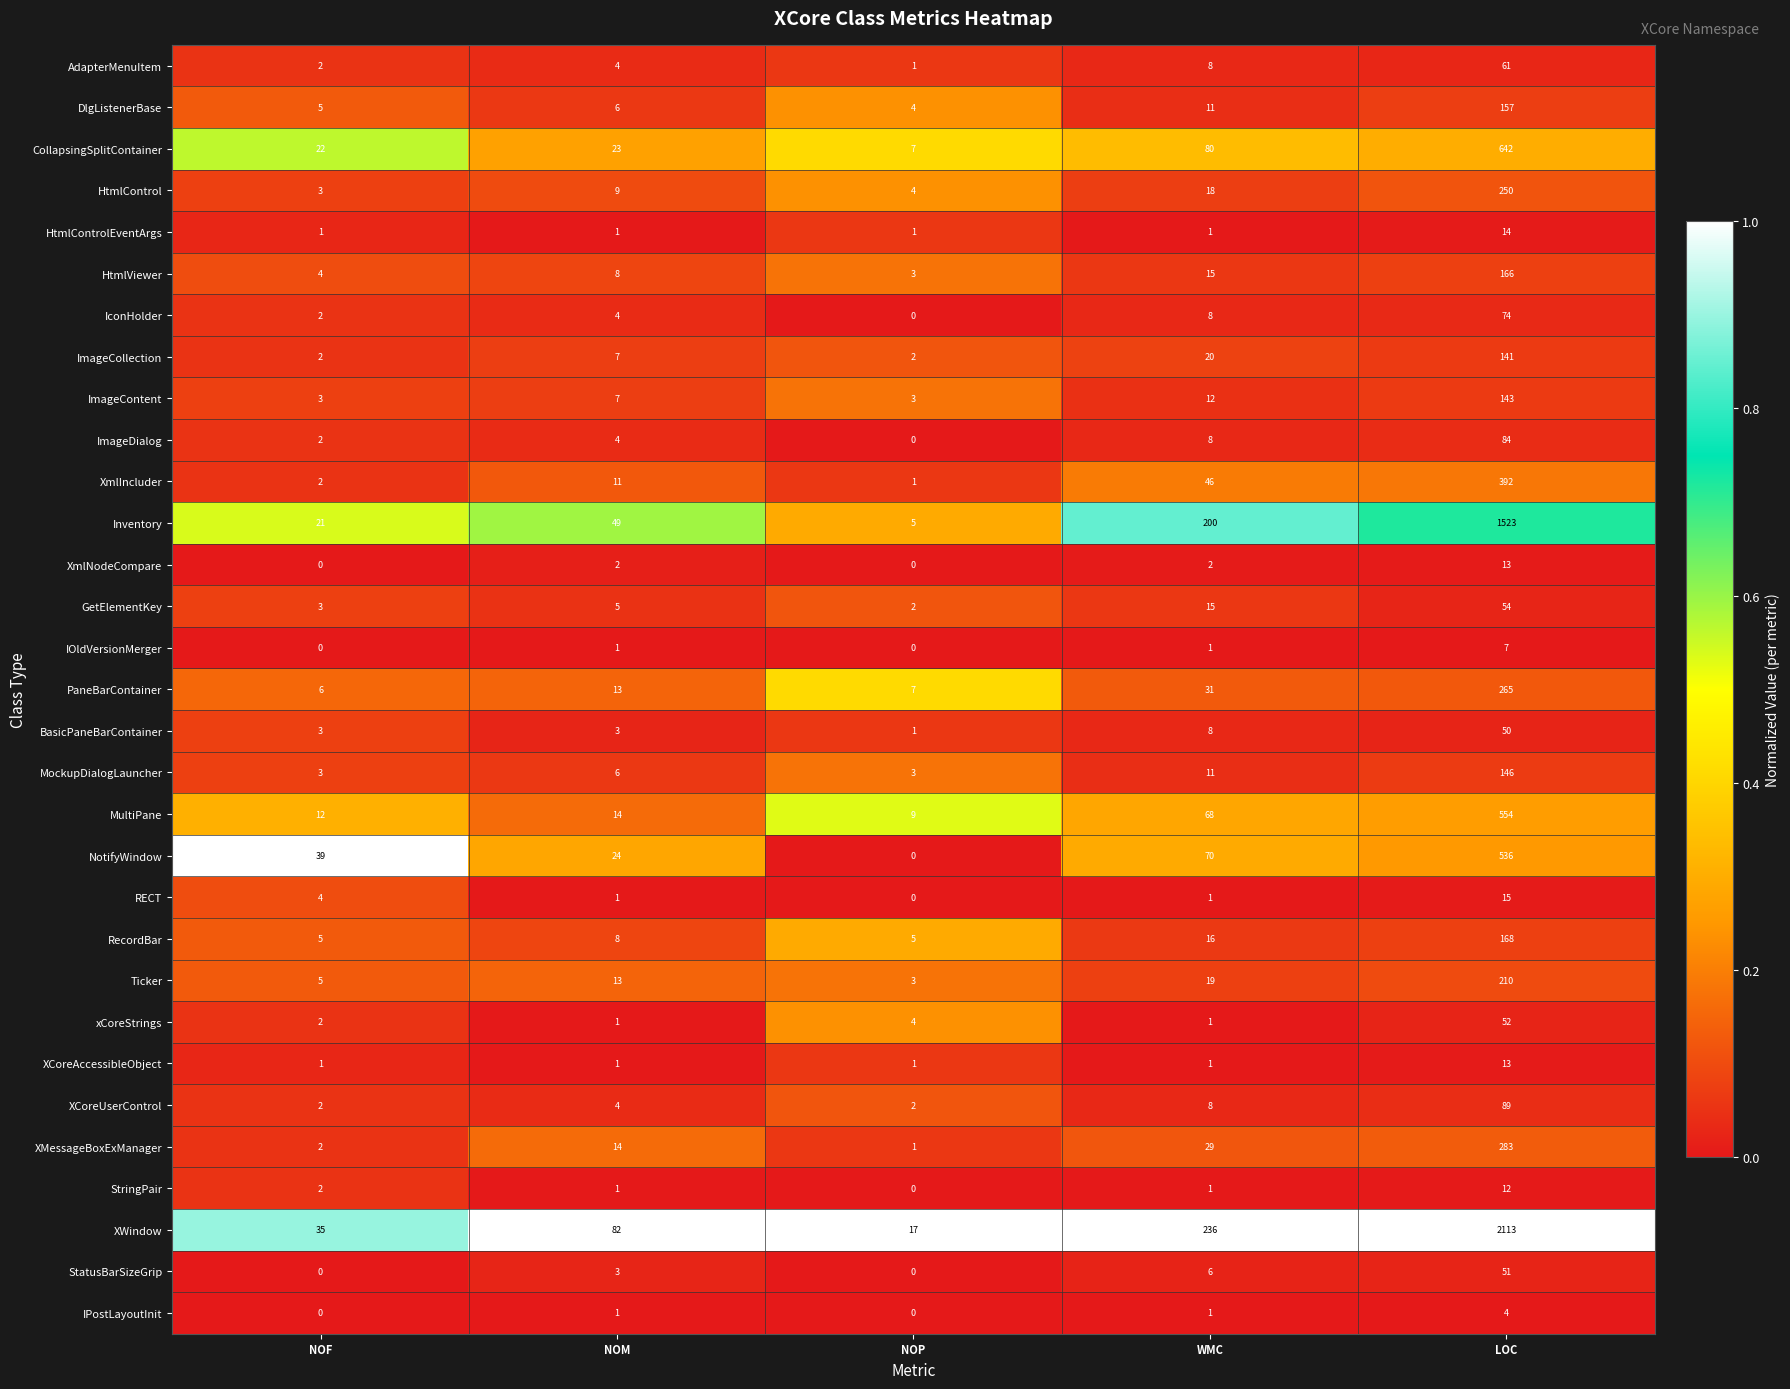

Which series changed the most between NOF and WMC?

XWindow